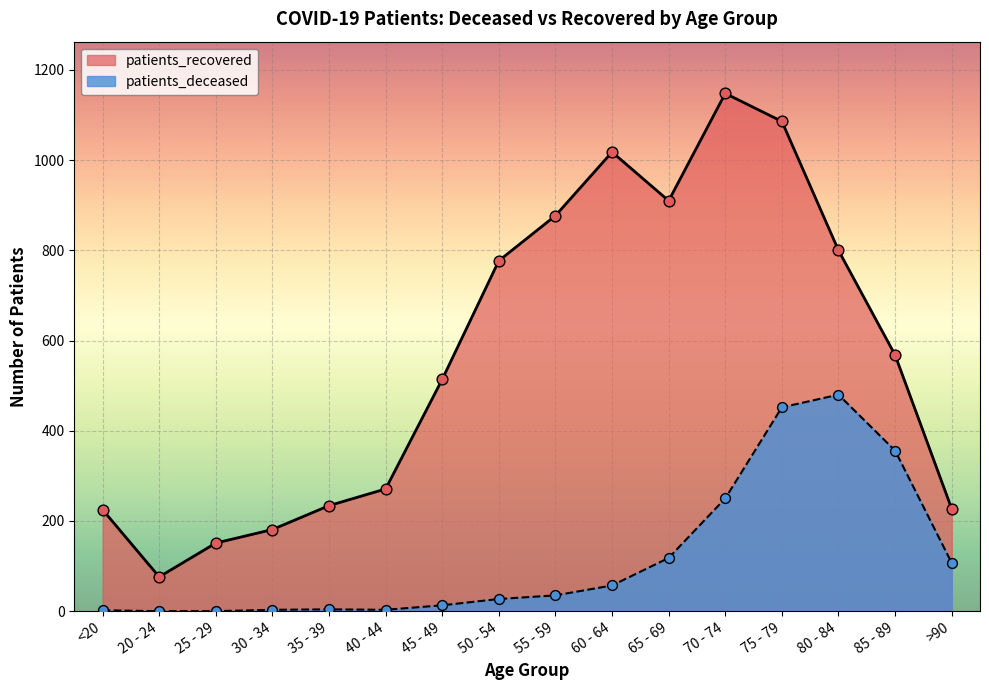

Which series has the largest Y range (max minus min)?

patients_recovered